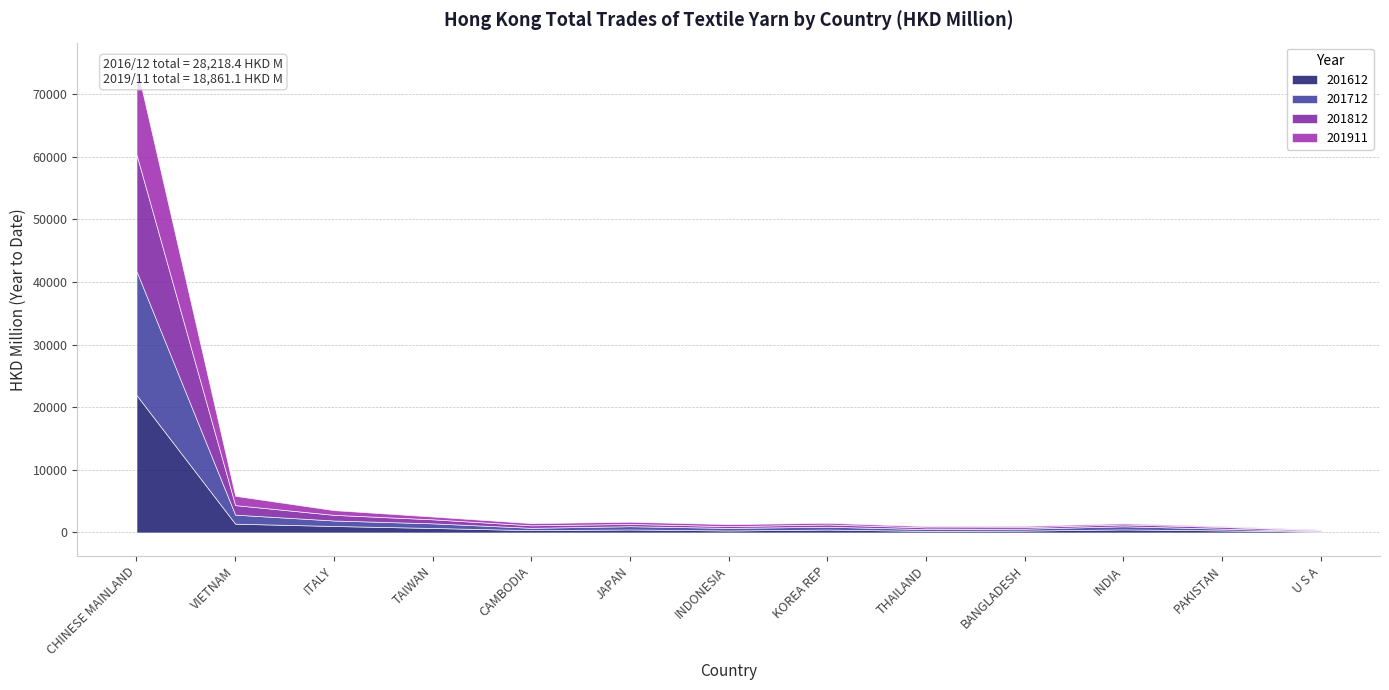

What value does the 201812 series have at INDONESIA?

283.8